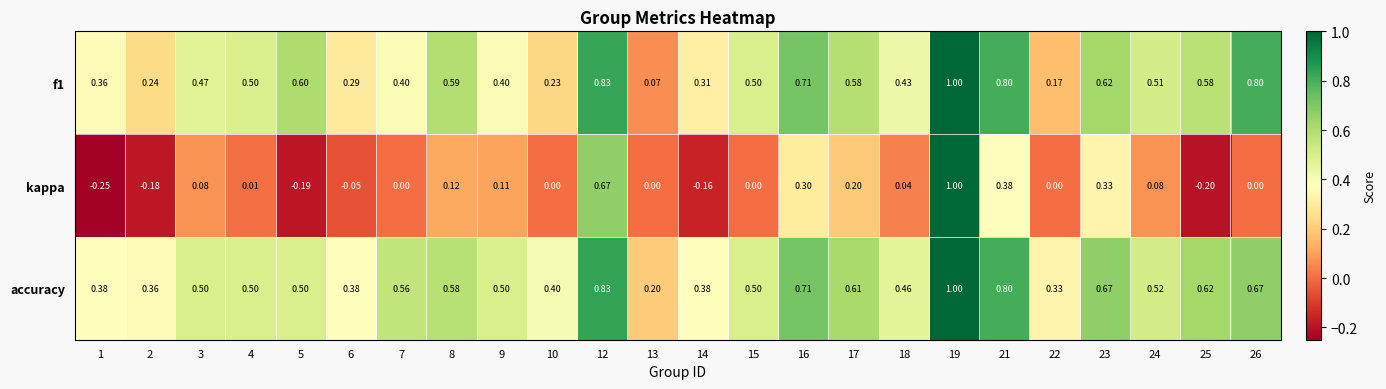

Is the value of kappa at 7 greater than the value of accuracy at 24?

No